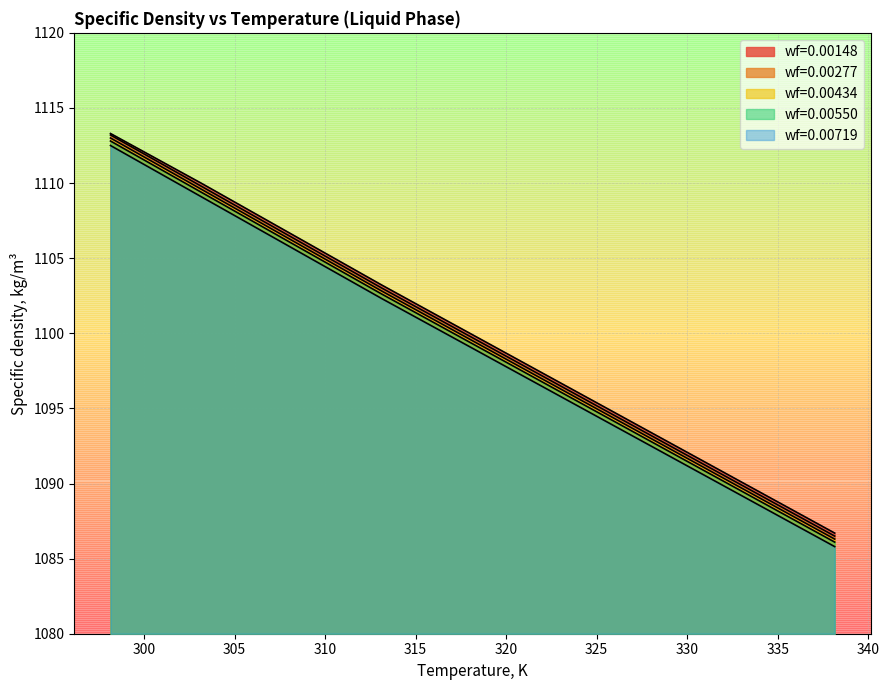

How many data points in wf=0.00148 are less than 1099?

4